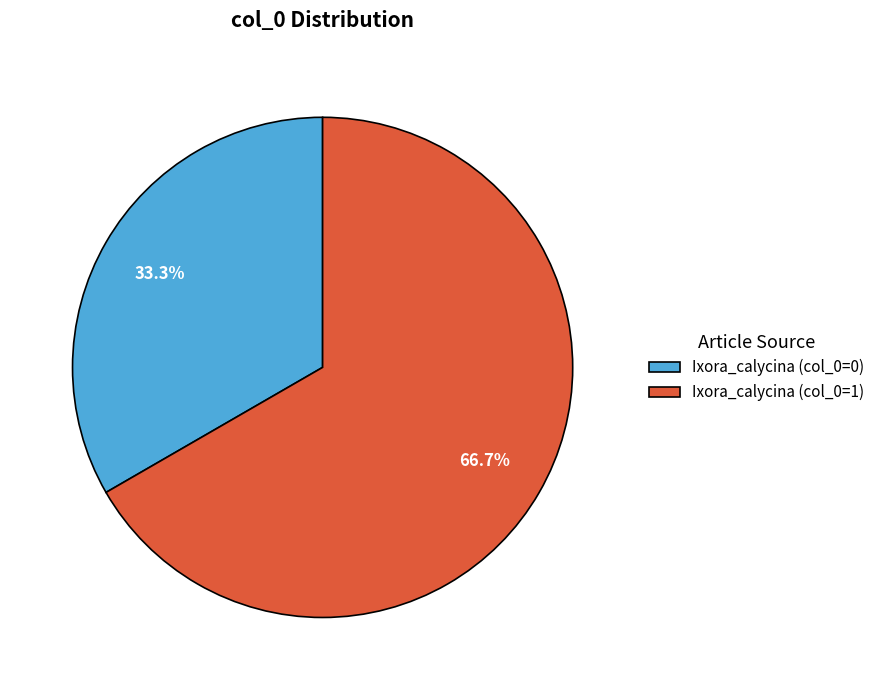

Between Ixora_calycina (col_0=1) and Ixora_calycina (col_0=0), which is larger?

Ixora_calycina (col_0=1)